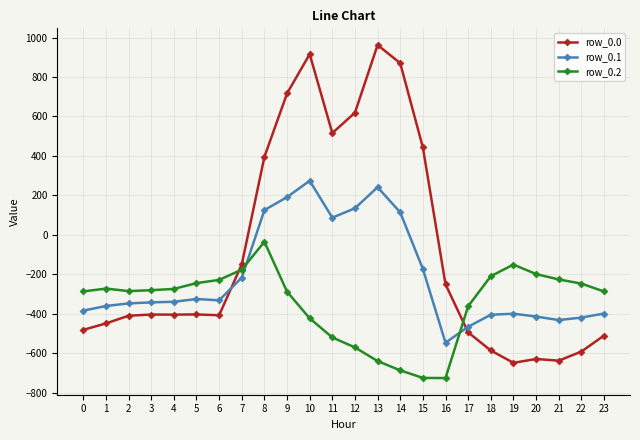

Where do row_0.0 and row_0.1 first cross each other?

6 and 7